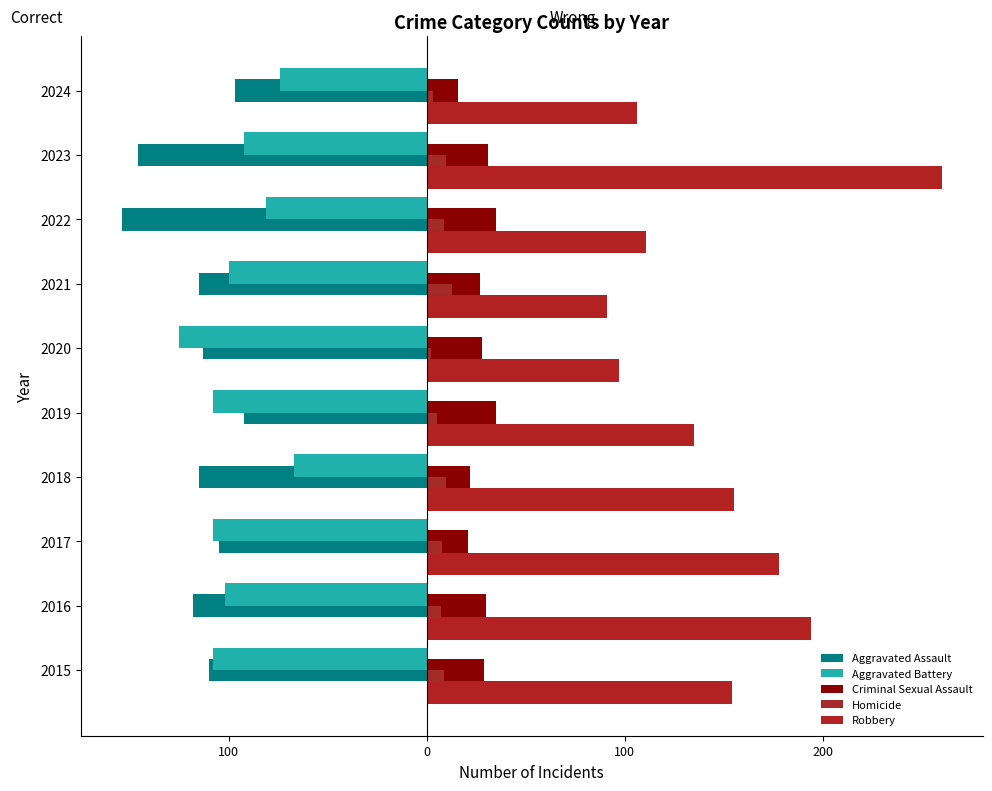

Count the number of data series in this chart.

5